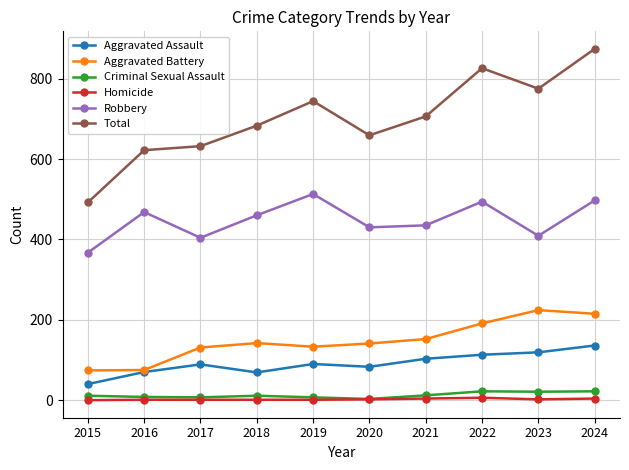

True or false: Robbery has a value of 840 at 2024.

False